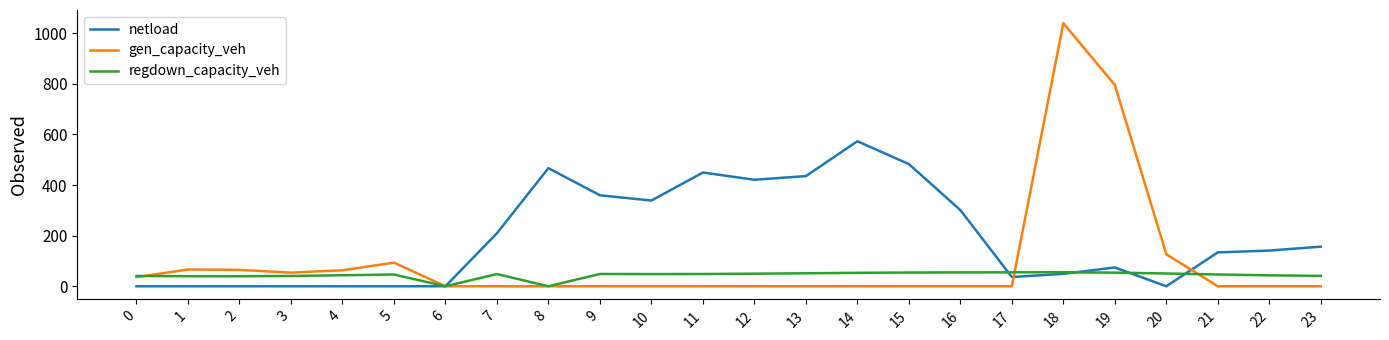

Between 16 and 20, which series saw the biggest shift?

netload